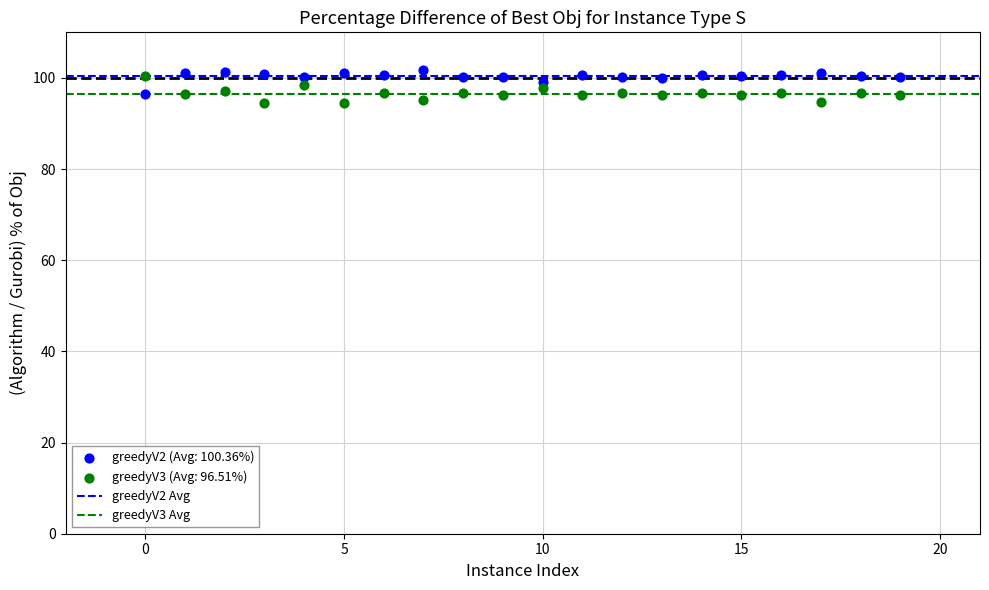

Across all data points, what is the range of Y values (max minus min)?

7.2